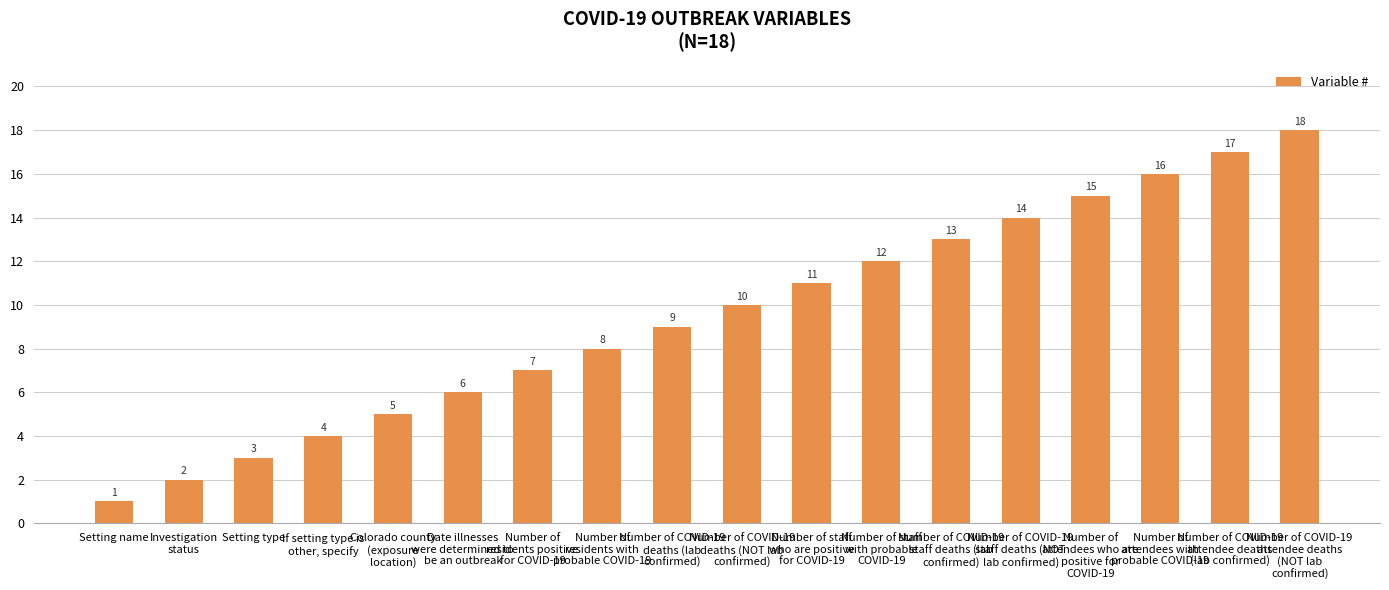

Reading left to right, list all the values displayed in this chart.

1	2	3	4	5	6	7	8	9	10	11	12	13	14	15	16	17	18